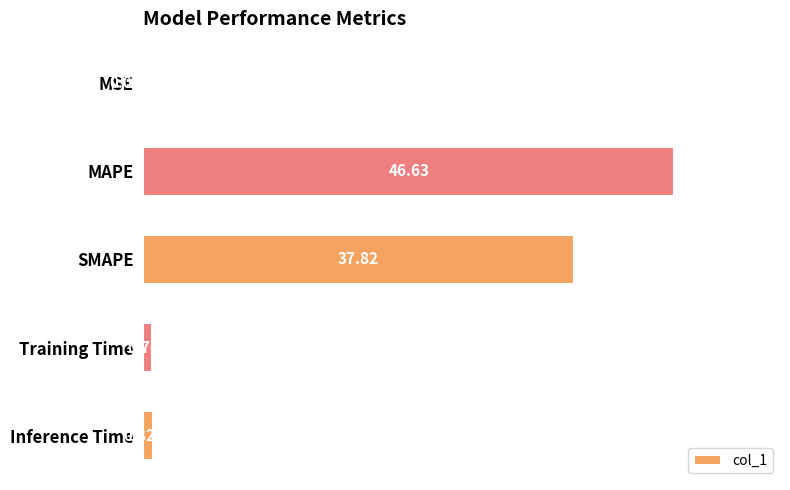

Where is the data nearest to the value 23?

SMAPE